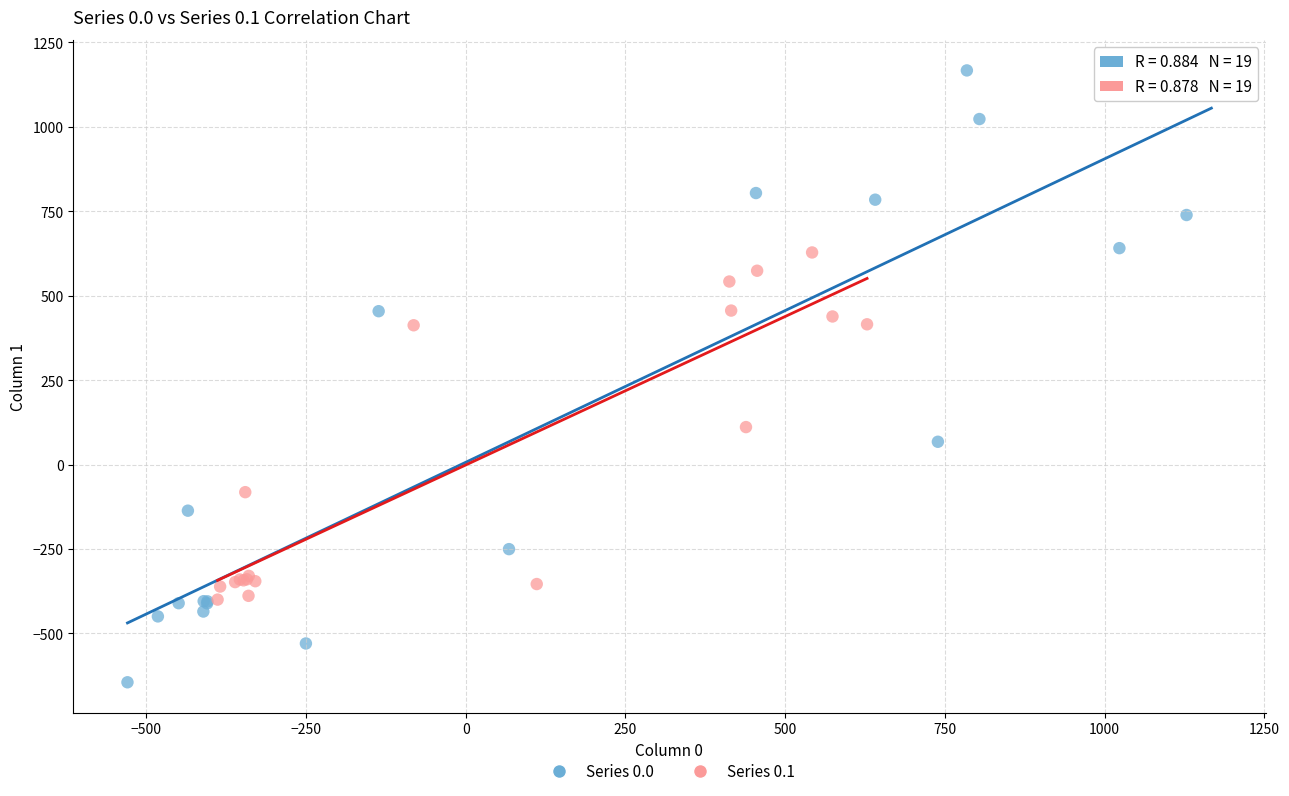

Which series has the largest Y range (max minus min)?

Series 0.0